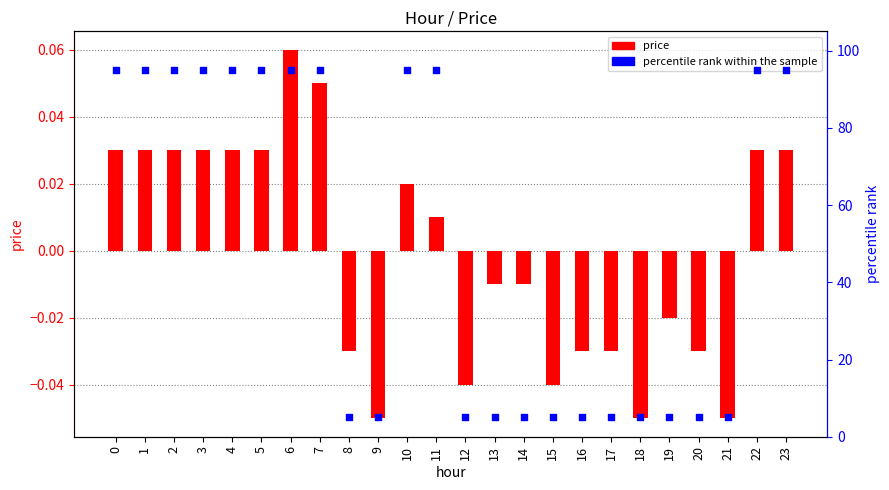

Which series contains the highest Y value?

percentile rank within the sample